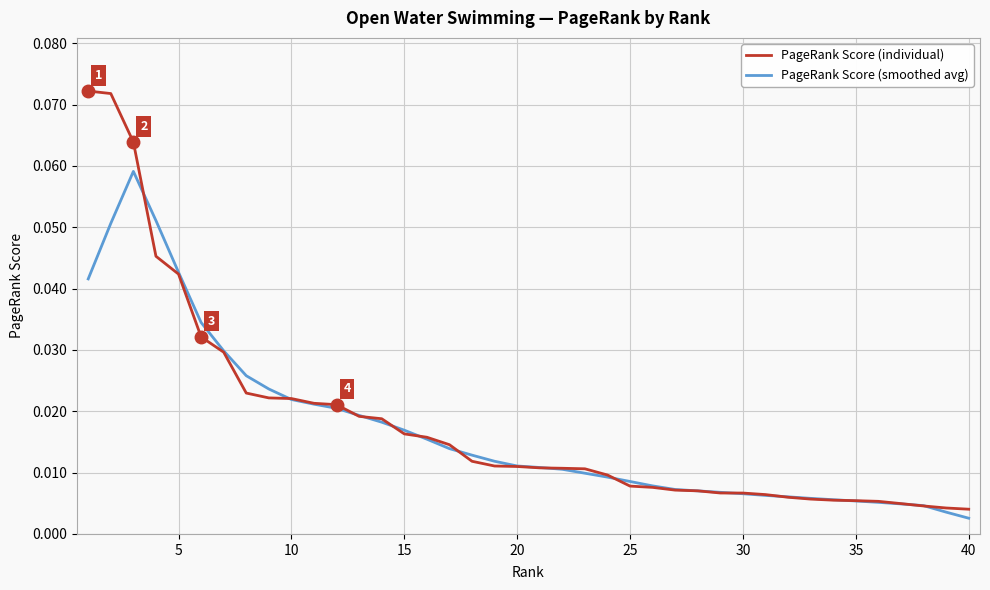

Which series has the widest spread of values?

PageRank Score (individual)